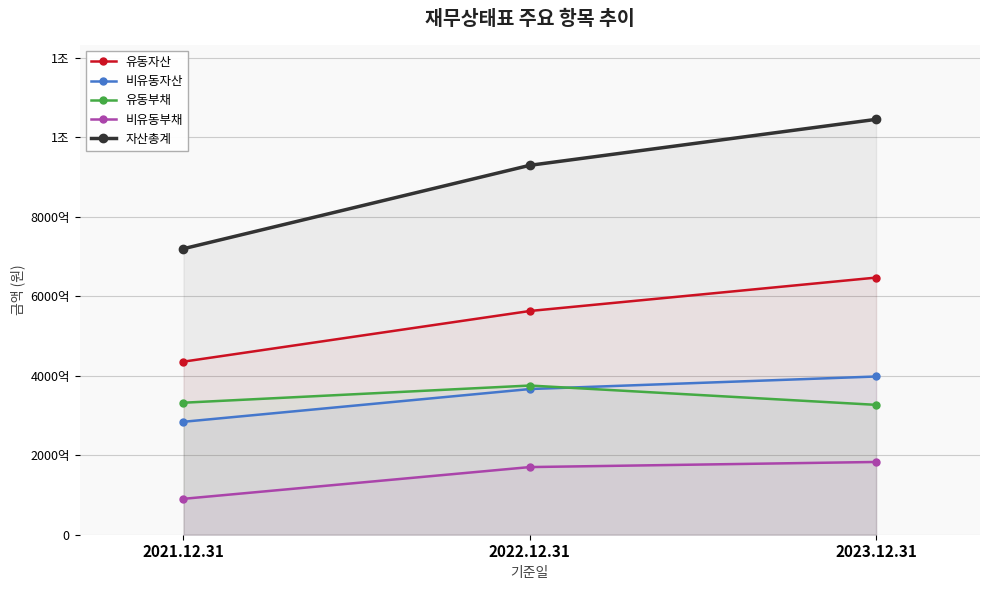

List the labels in order of 비유동자산 value, largest first.

2023.12.31, 2022.12.31, 2021.12.31